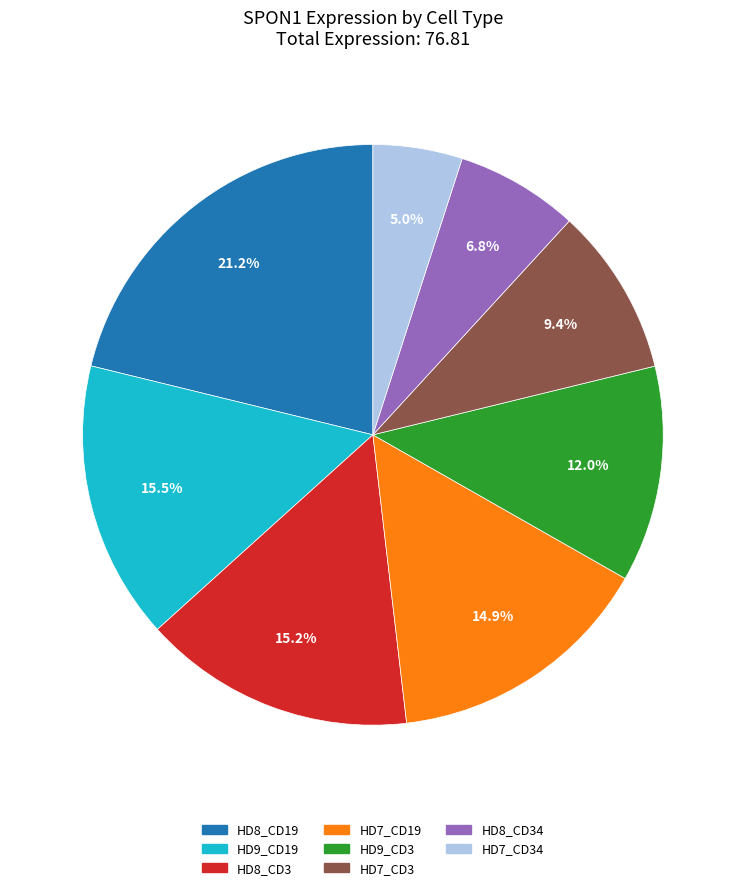

Is there any slice that represents more than half of the pie?

No